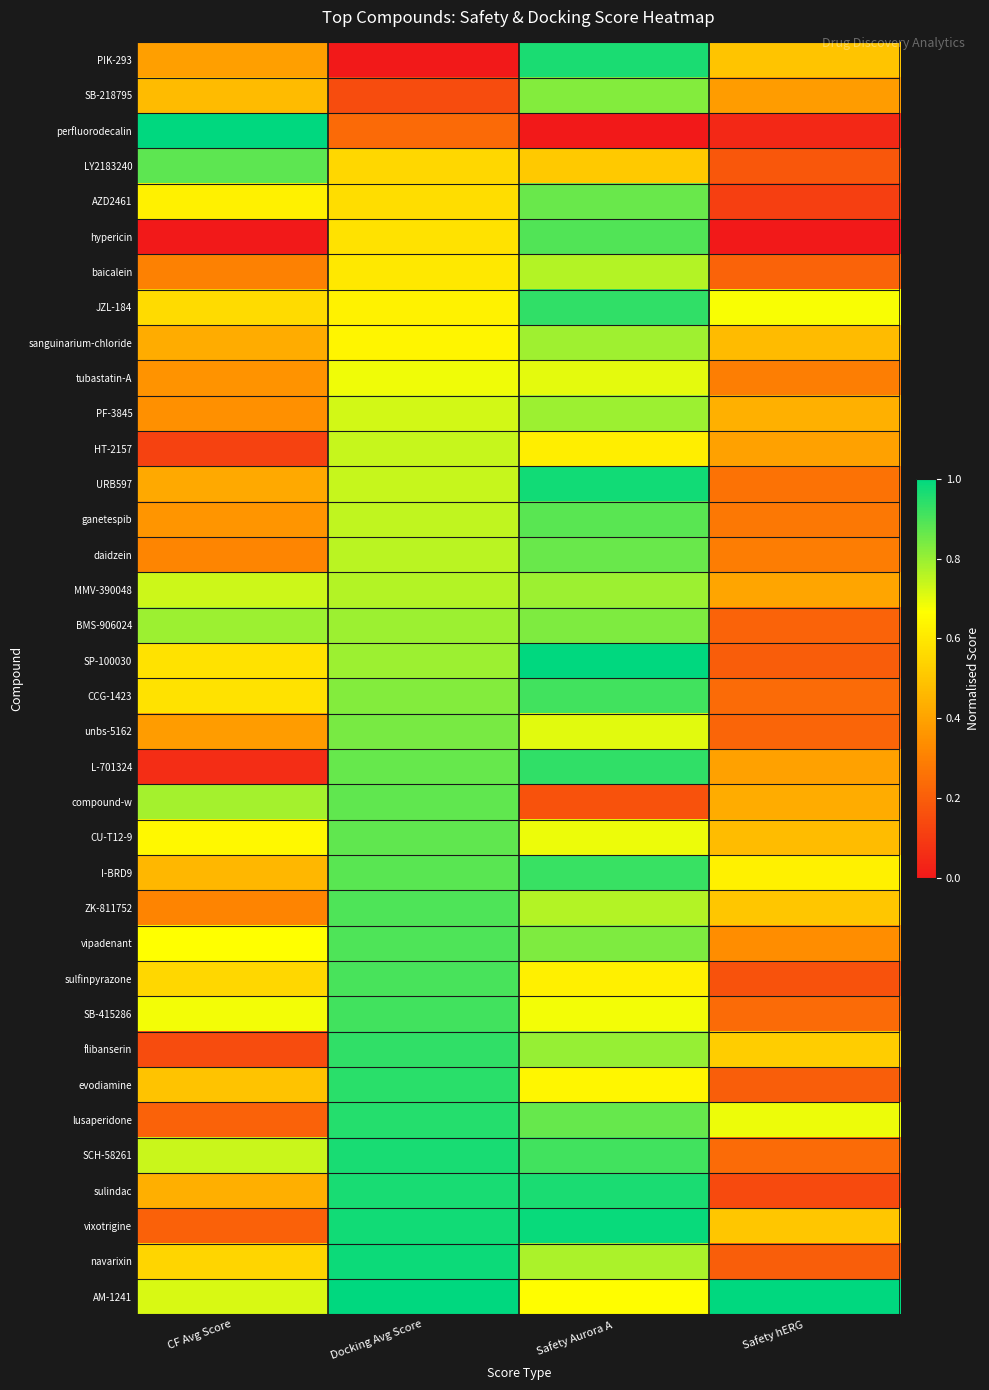

Which series has the largest total across all categories?

AM-1241